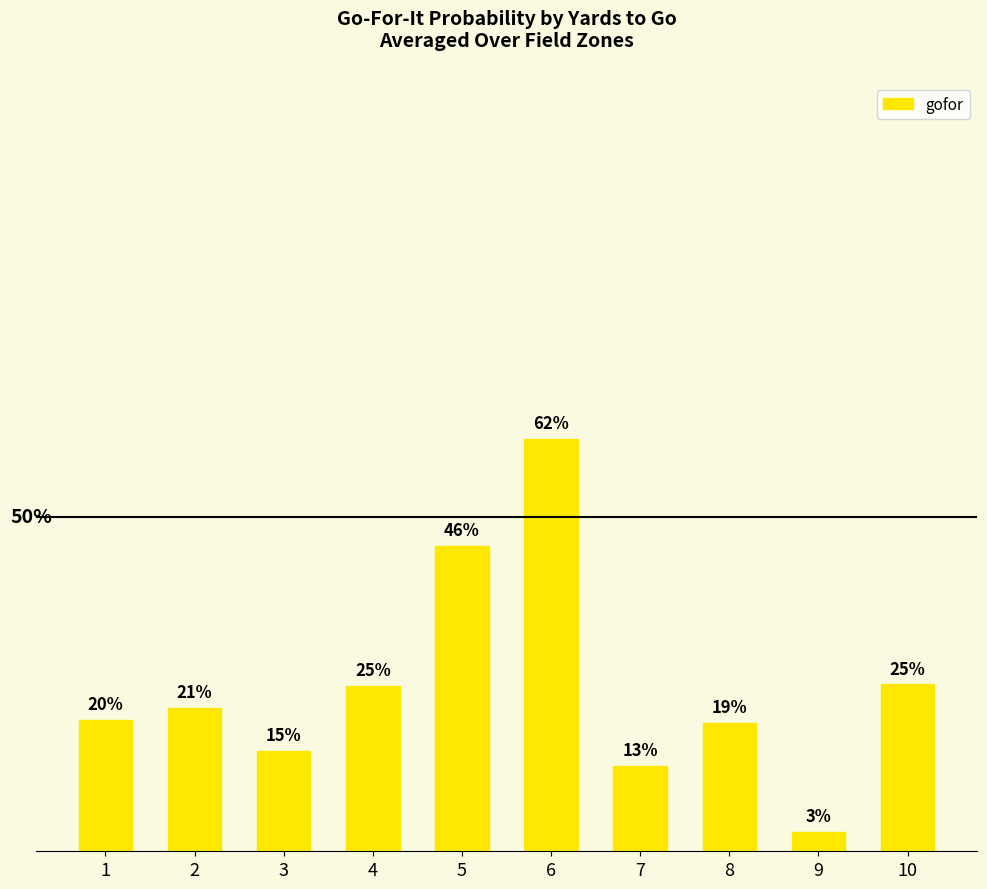

How many bars are there in total?

10